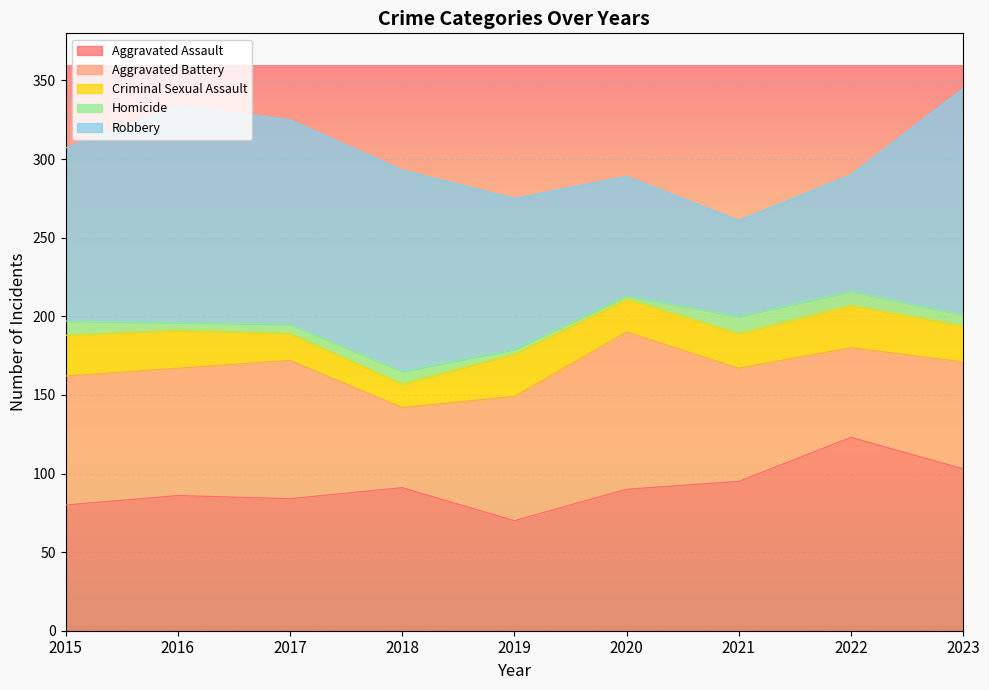

How many lines are shown in the chart?

5